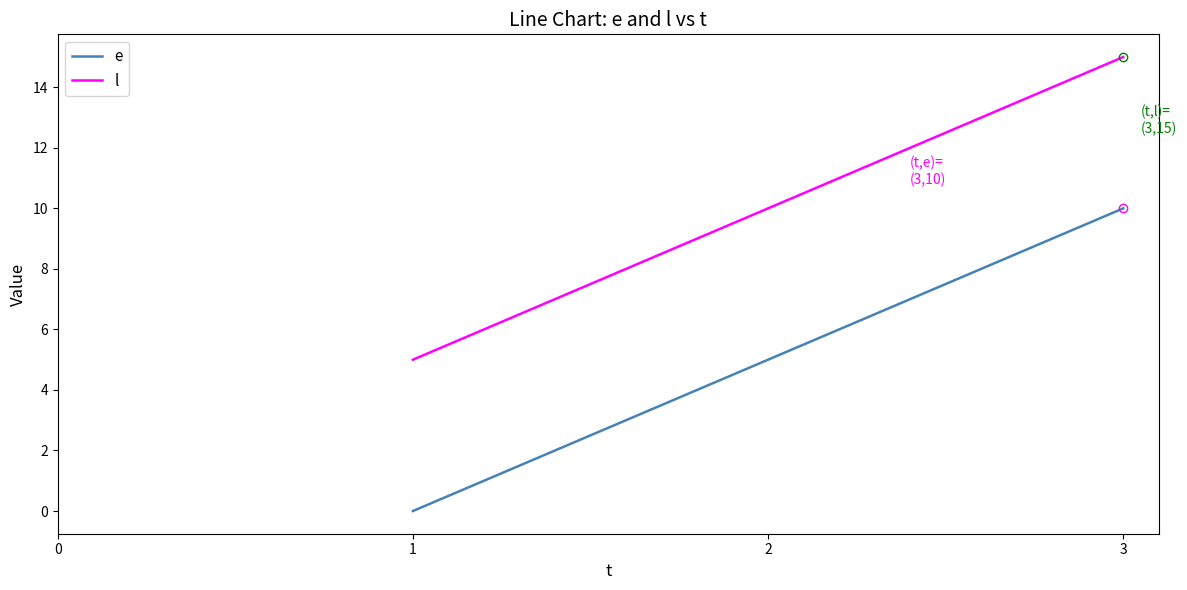

The l series shows 15 at 3. True or false?

True